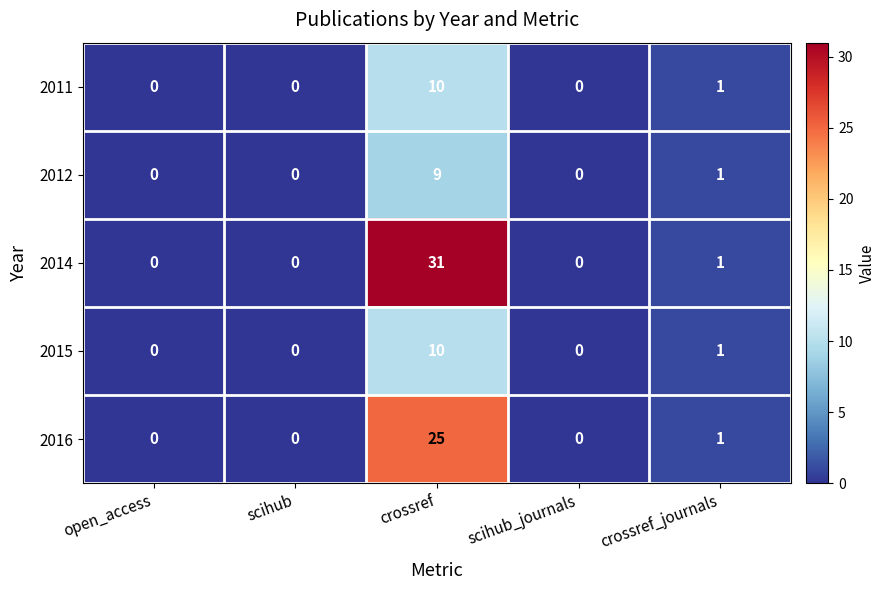

Reading left to right, what are all the values shown in this chart?

2011: 0	0	10	0	1
2012: 0	0	9	0	1
2014: 0	0	31	0	1
2015: 0	0	10	0	1
2016: 0	0	25	0	1